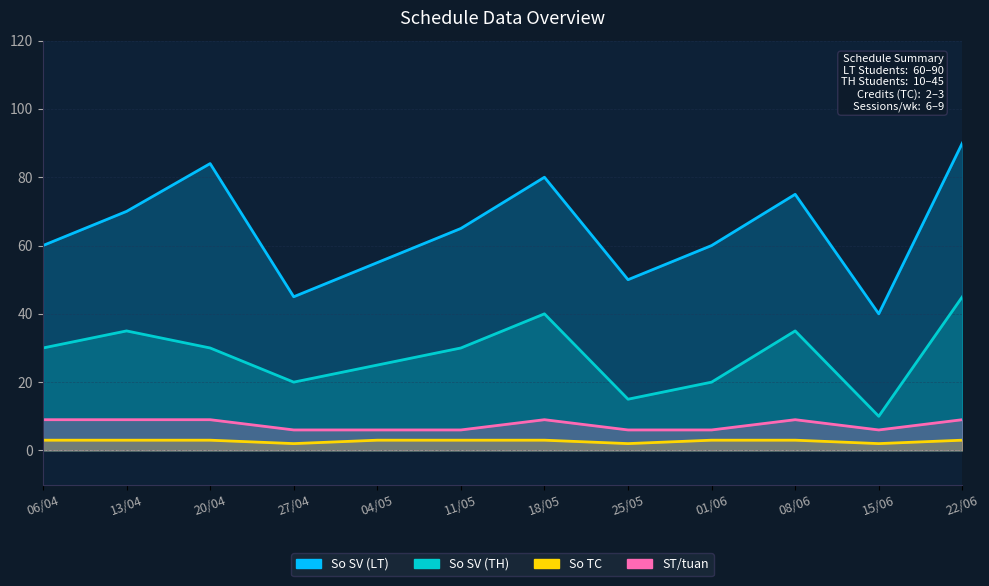

At which category does the chart reach its peak across all series?

22/06